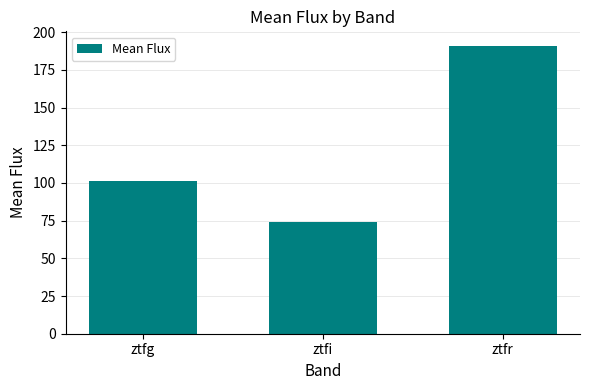

Between ztfg and ztfr, which is larger?

ztfr